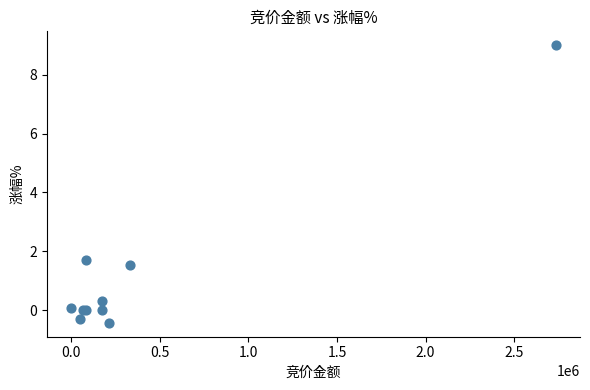

What Y value in the scatter plot is closest to 4?

1.7